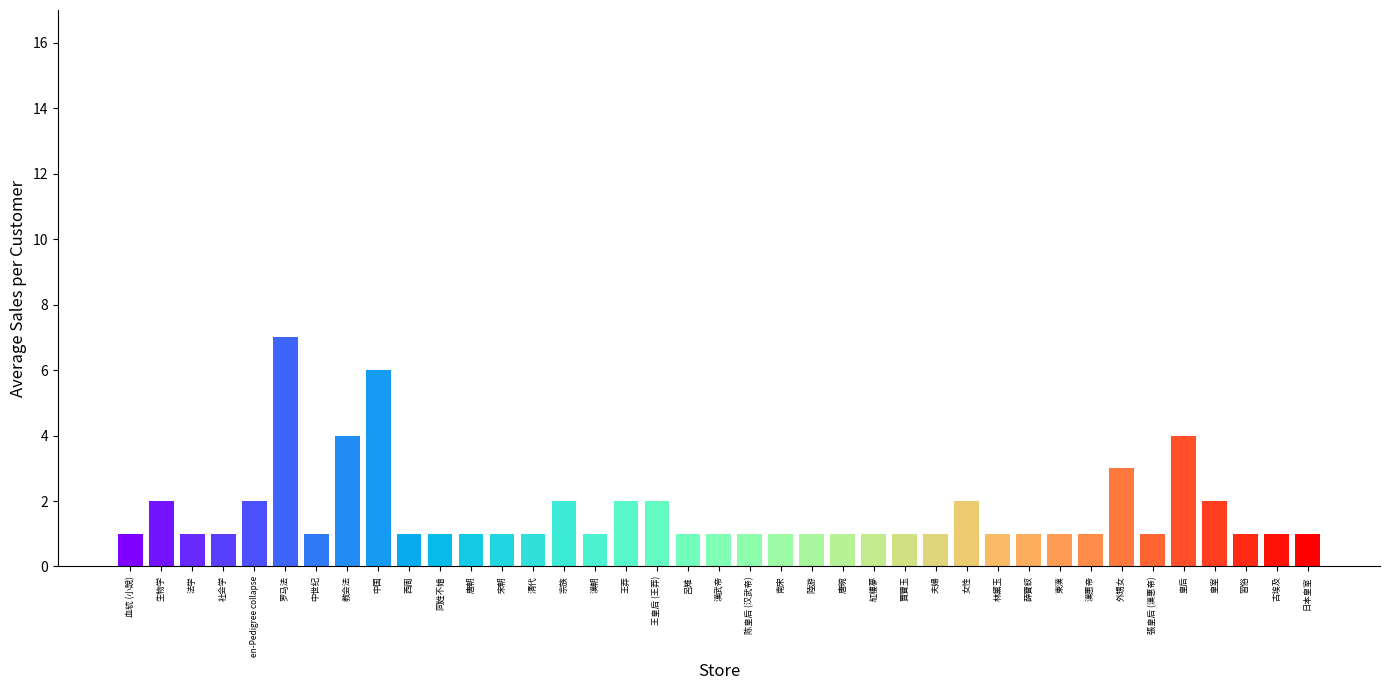

What is the value of the 39th bar from the left?

1